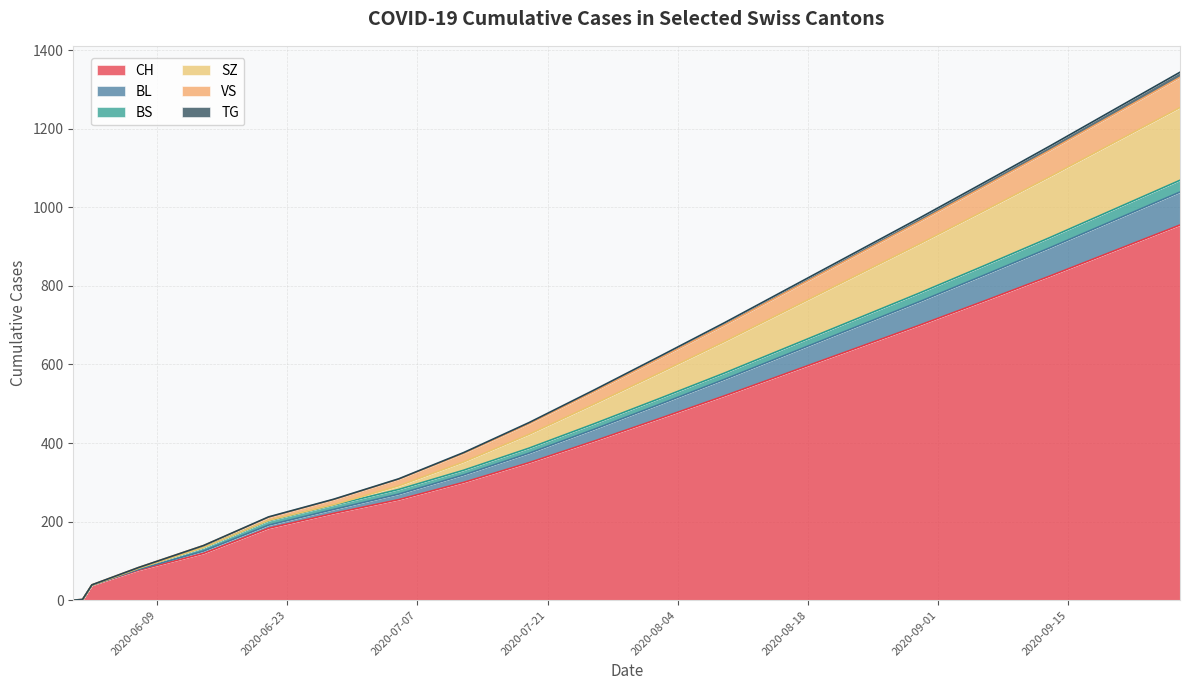

Between 2020-08-23 and 2020-07-05, which is larger?

2020-08-23